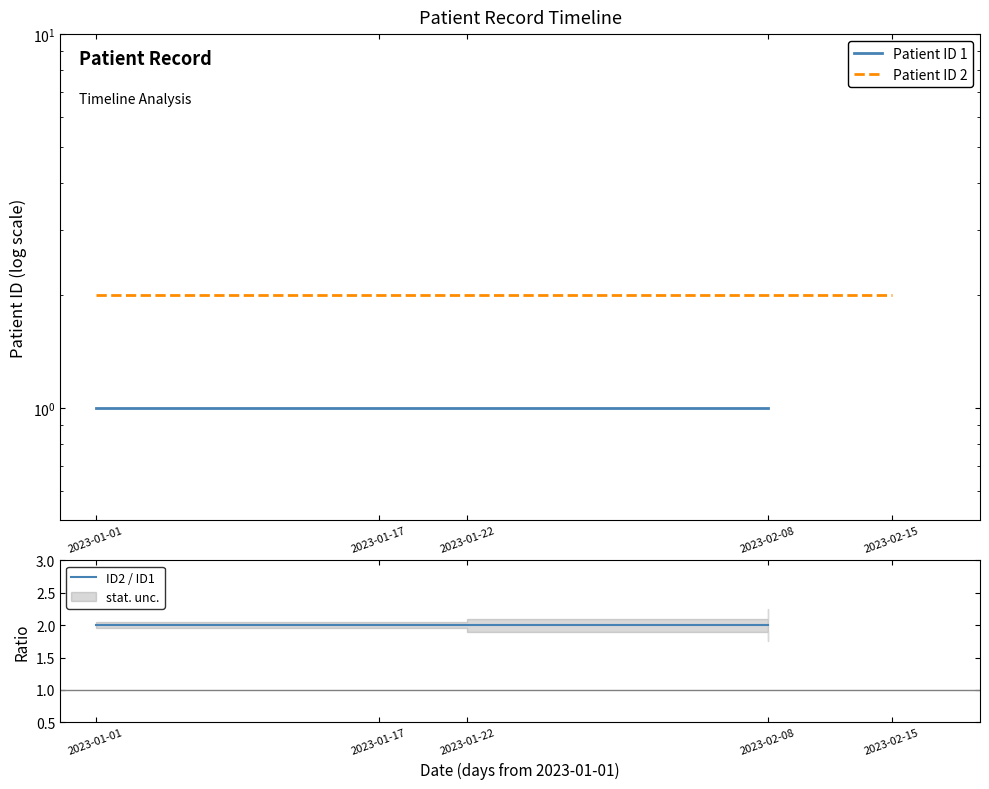

Is the value of Patient ID 1 at 2023-01-01 greater than the value of Patient ID 2 at 2023-01-01?

No